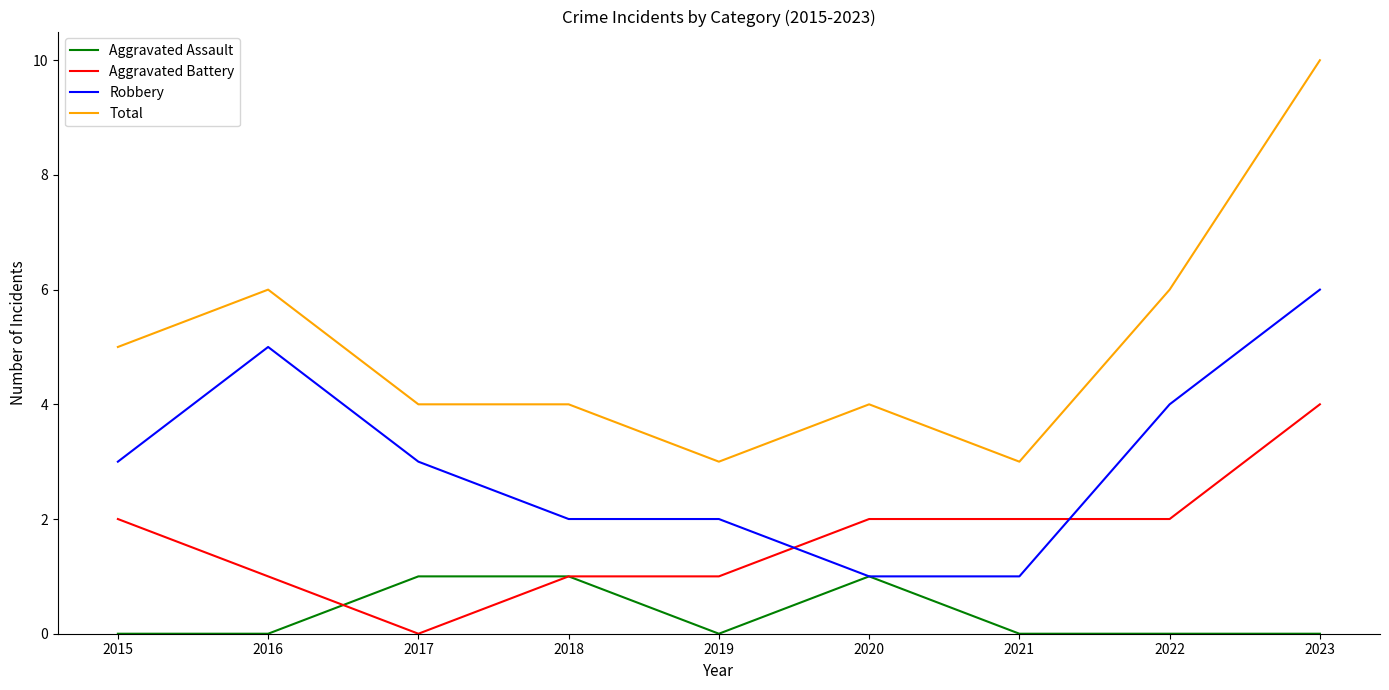

Is the value of Total at 2020 greater than the value of Aggravated Battery at 2018?

Yes